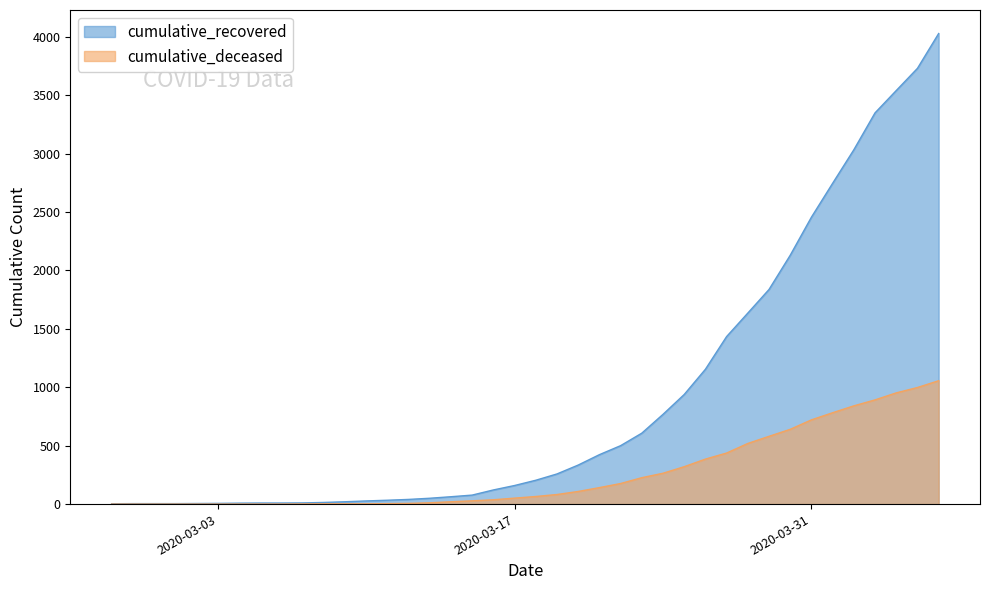

Rank the series at 2020-03-30 from highest to lowest value.

cumulative_recovered, cumulative_deceased